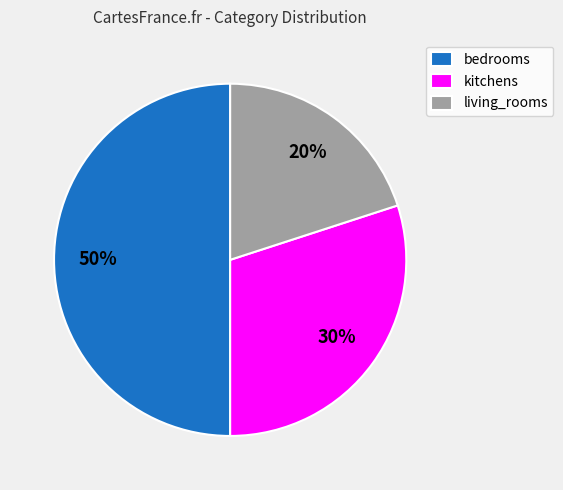

Does kitchens represent more than half of the total?

No